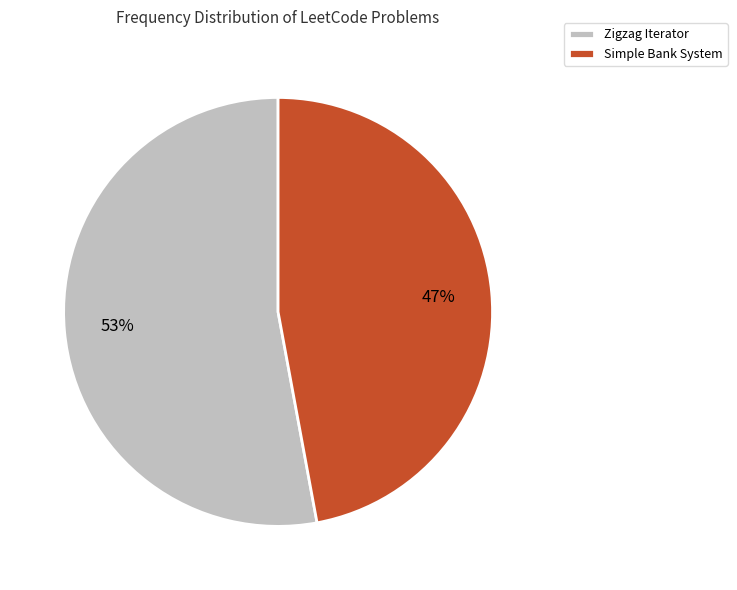

How many slices are in this pie chart?

2